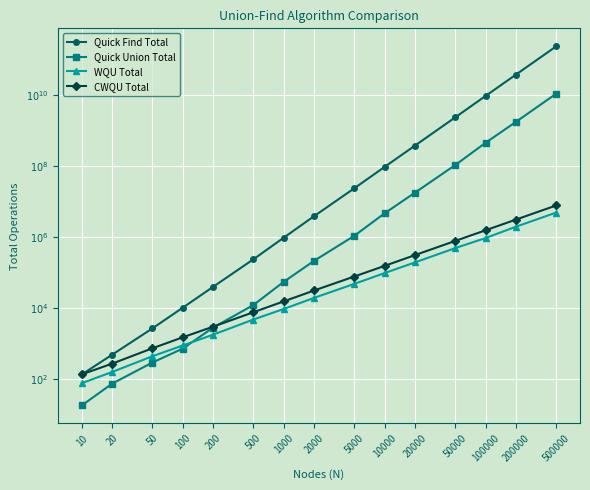

What is the sum of the Quick Union Total values at 100 and 2000?

8.2